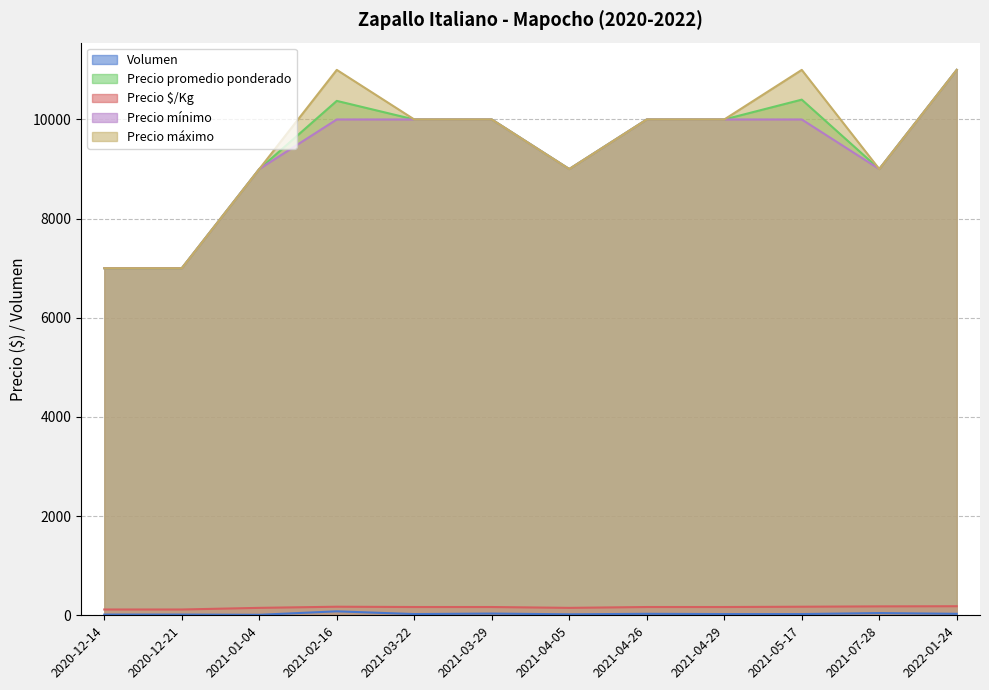

What is the difference between the second highest and second lowest values in the Precio $/Kg series?

63